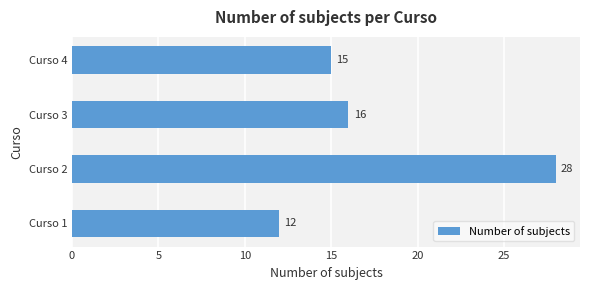

List the labels in order of value, smallest first.

Curso 1, Curso 4, Curso 3, Curso 2